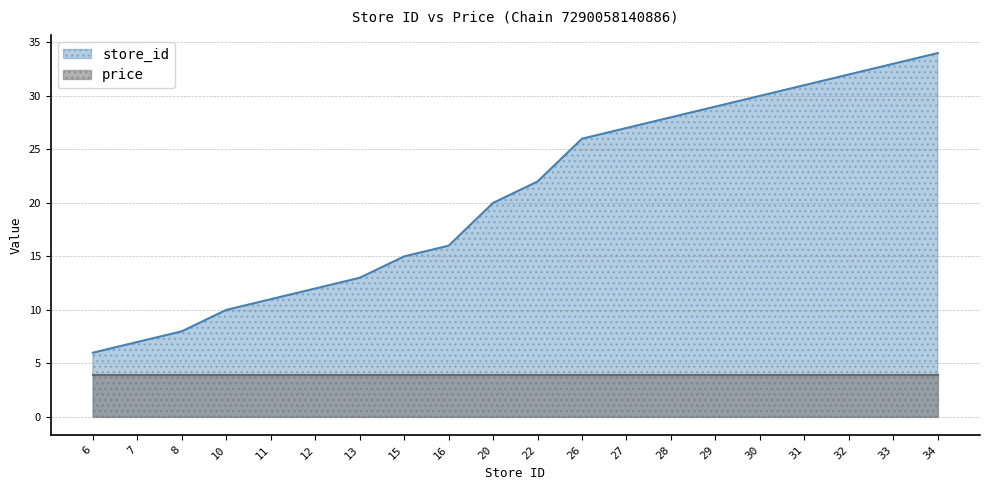

What is the difference between the maximum and minimum values?

28